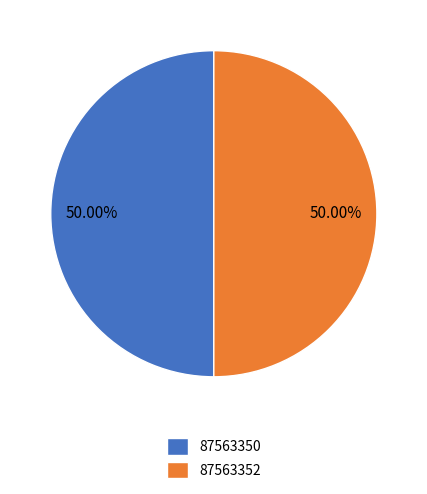

Combined, do 87563352 and 87563350 account for over 50%?

Yes